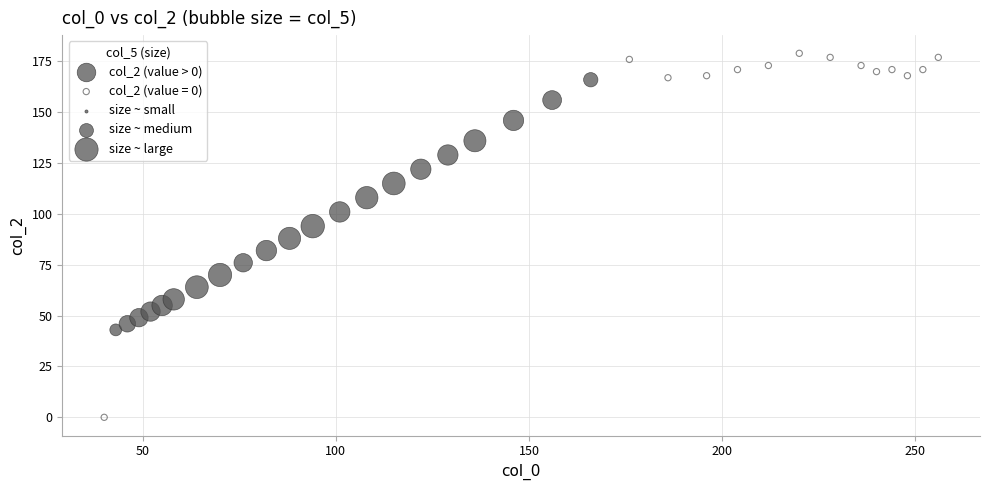

Which series has the largest Y range (max minus min)?

col_2 (value = 0)